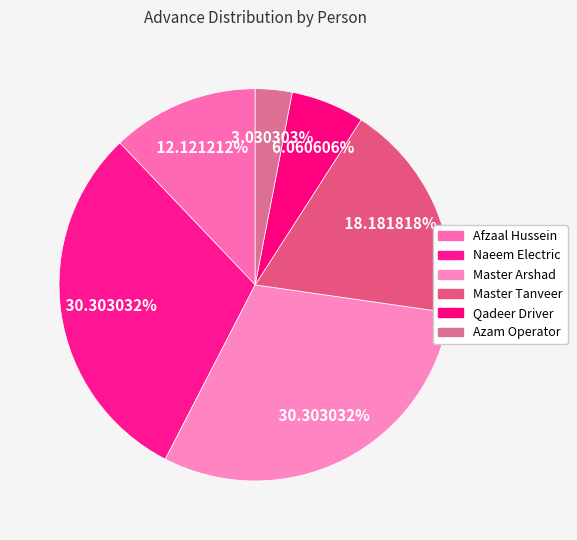

What is the change in value from Master Arshad to Master Tanveer?

-4000